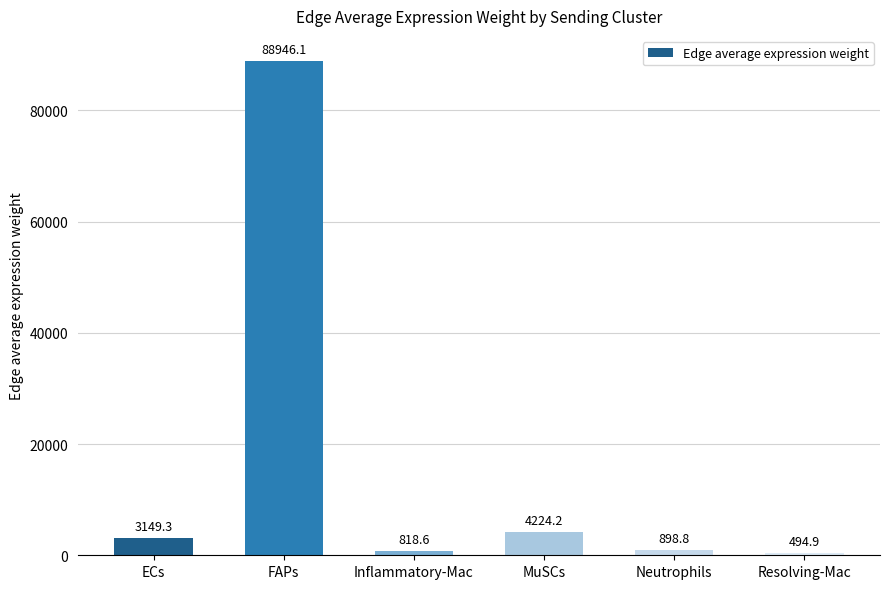

Rank the categories by value from highest to lowest.

FAPs, MuSCs, ECs, Neutrophils, Inflammatory-Mac, Resolving-Mac